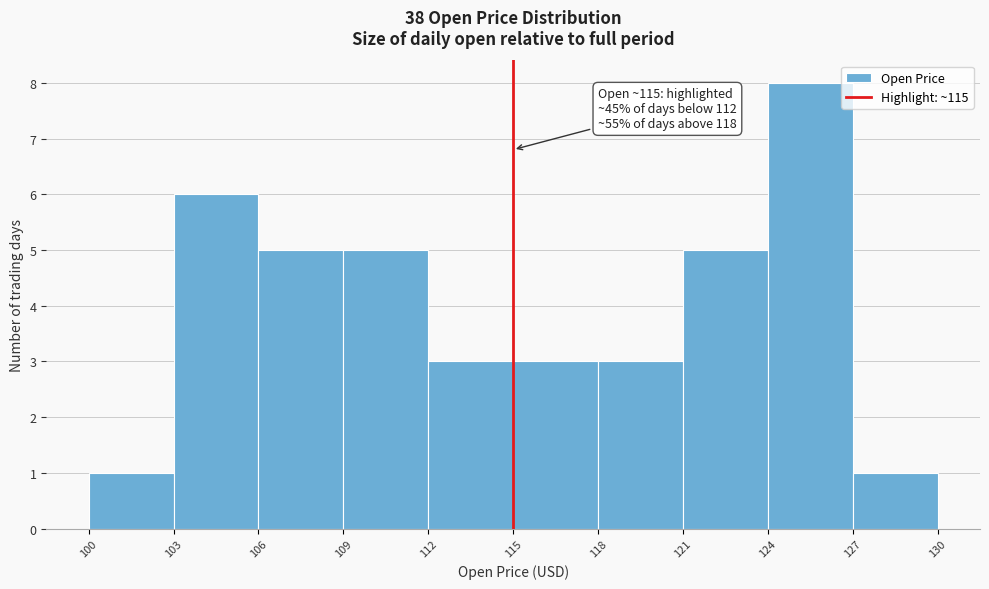

Over which range of the x-axis is the bar tallest?

124 to 127